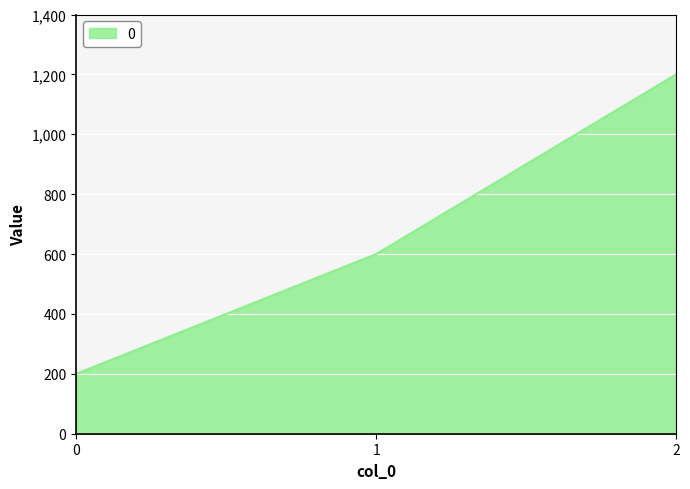

Which category has the highest value across all series?

2